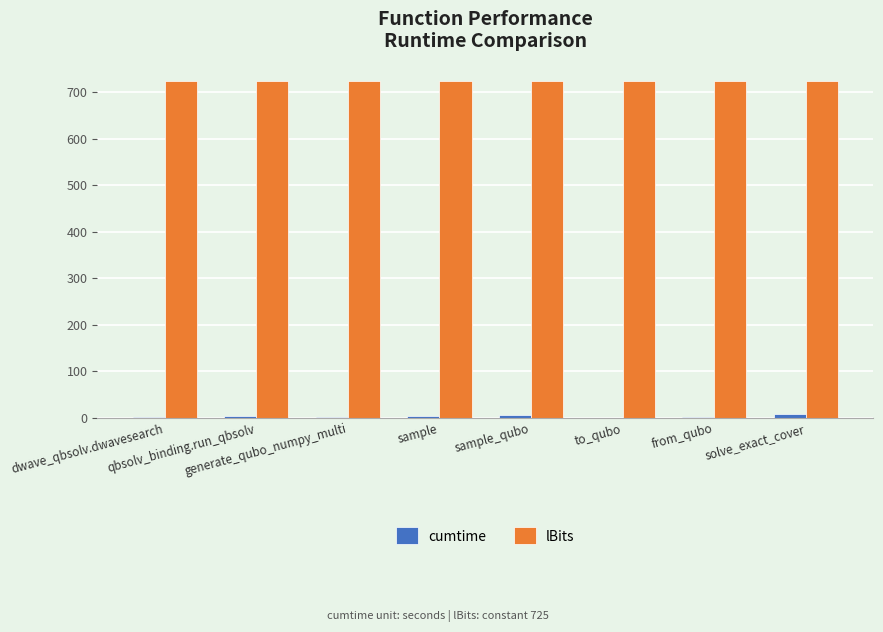

What is the highest value of the lBits series?

725.0